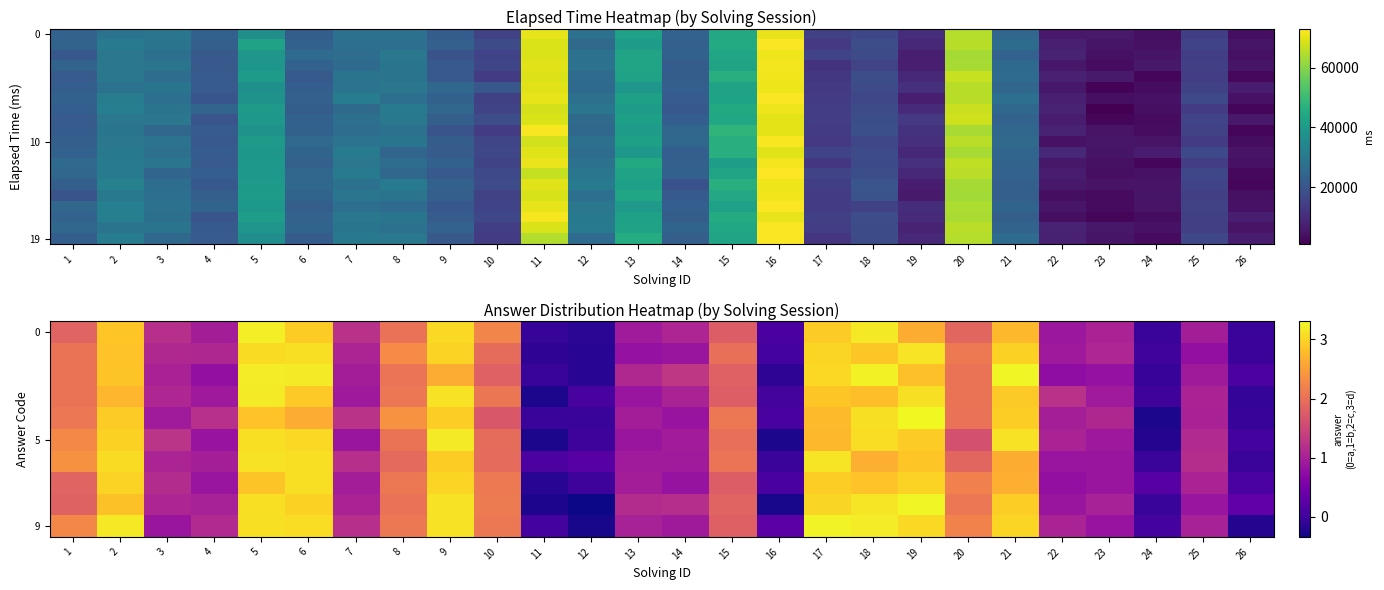

What is the minimum value shown in the chart?

-0.3